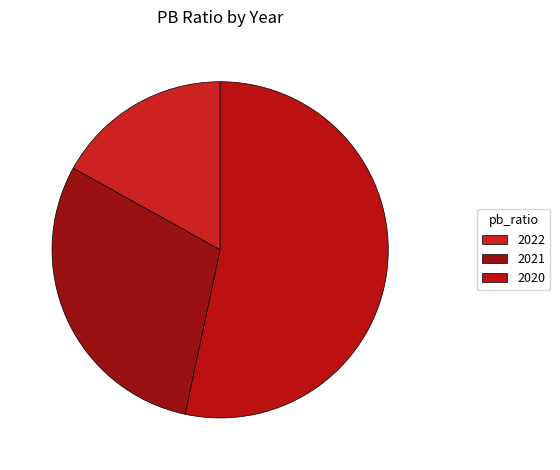

To the nearest percent, what portion does 2022 represent?

17%